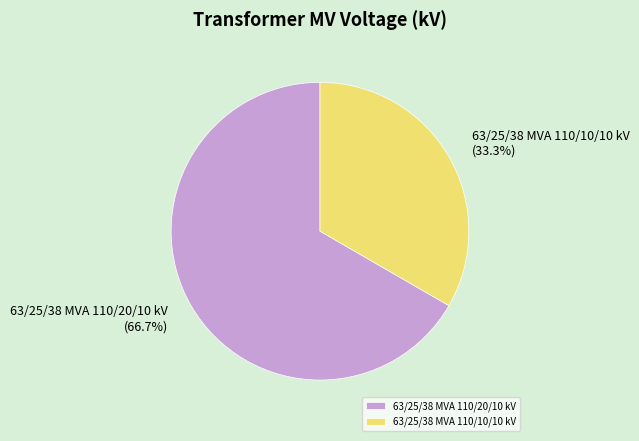

Which category has the smallest portion of the pie?

63/25/38 MVA 110/10/10 kV